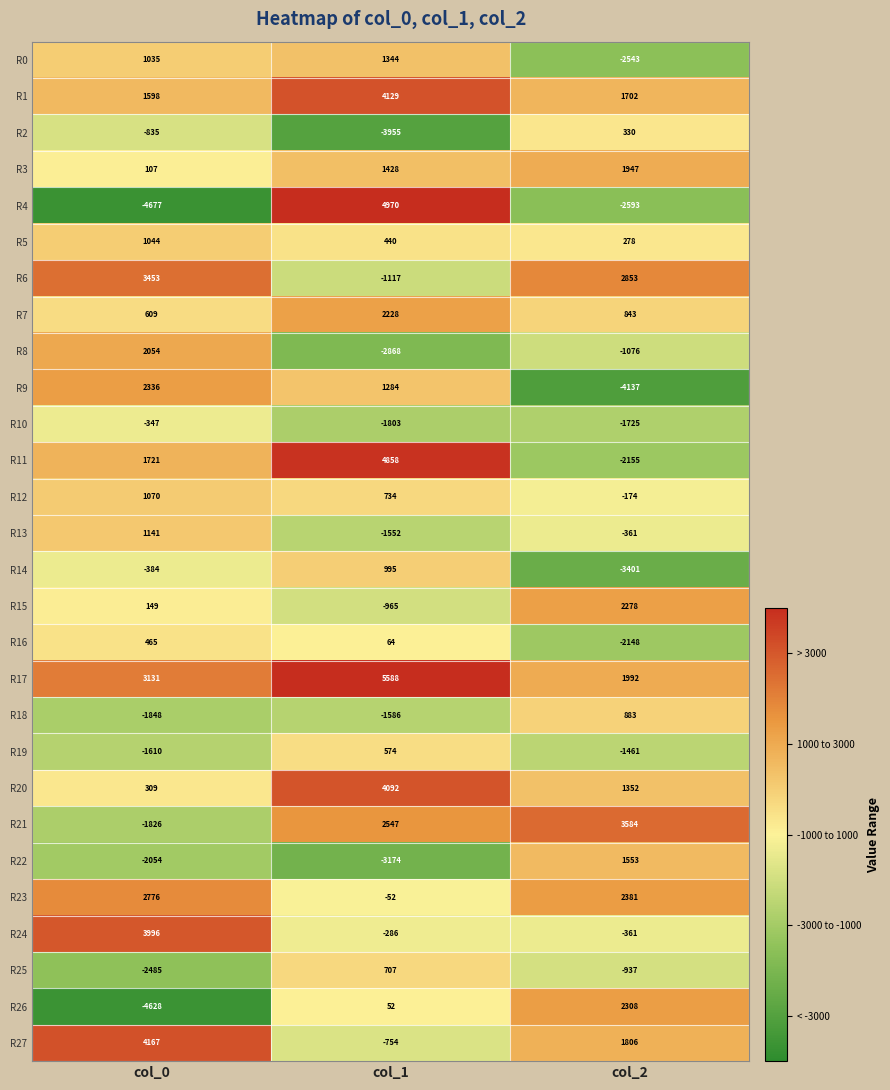

What is the smallest value displayed?

-4677